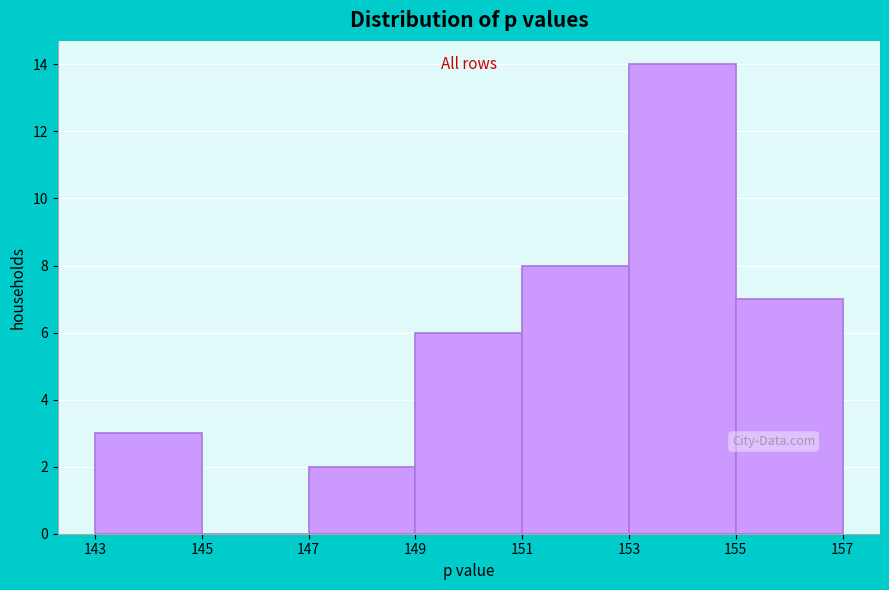

Over which range of the x-axis is the bar tallest?

153 to 155